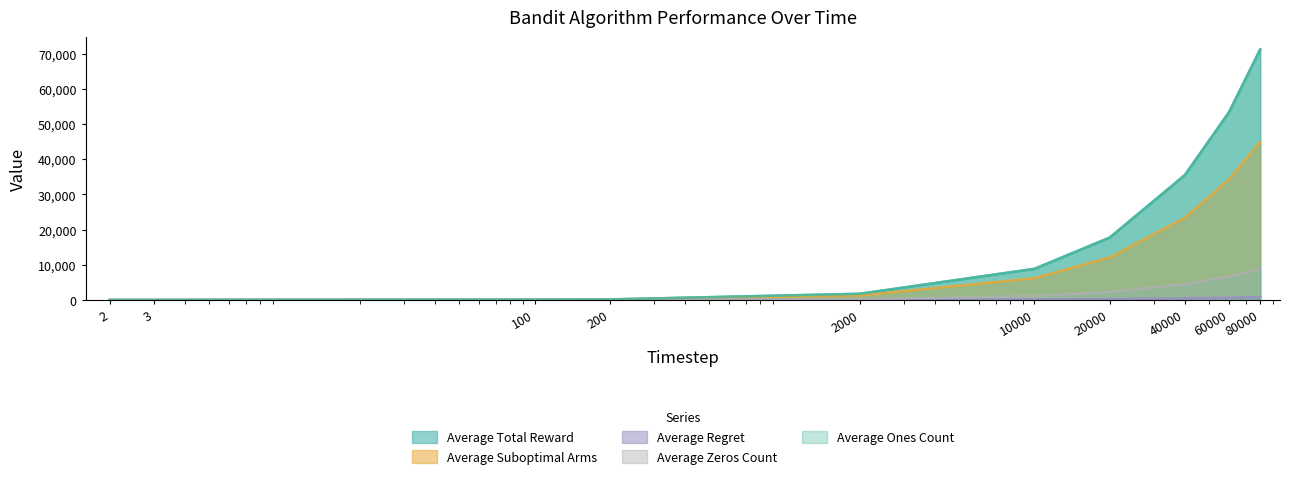

What is the approximate value of Average Regret at 2000?

33.0